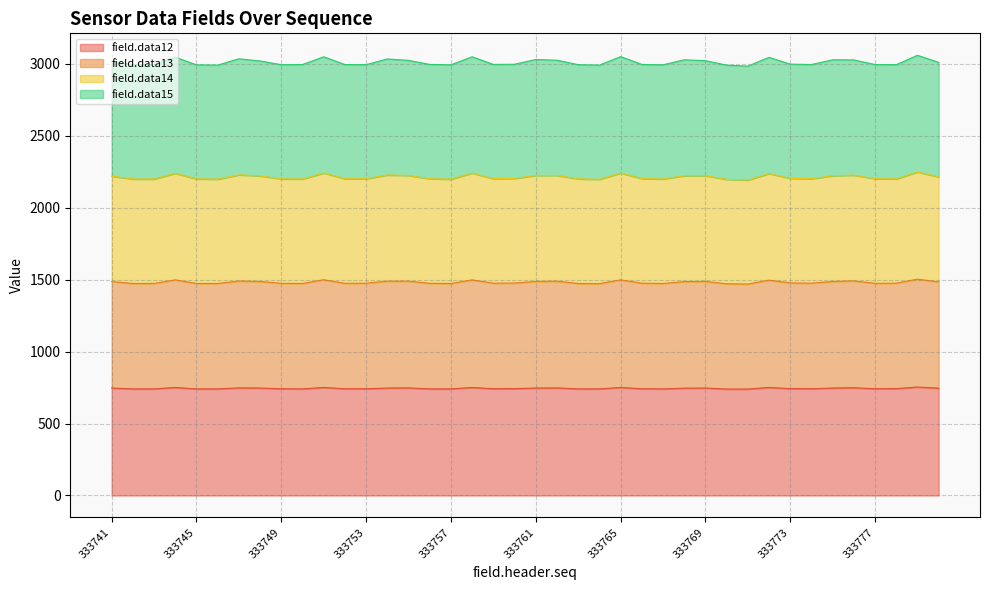

Which series has the widest spread of values?

field.data14